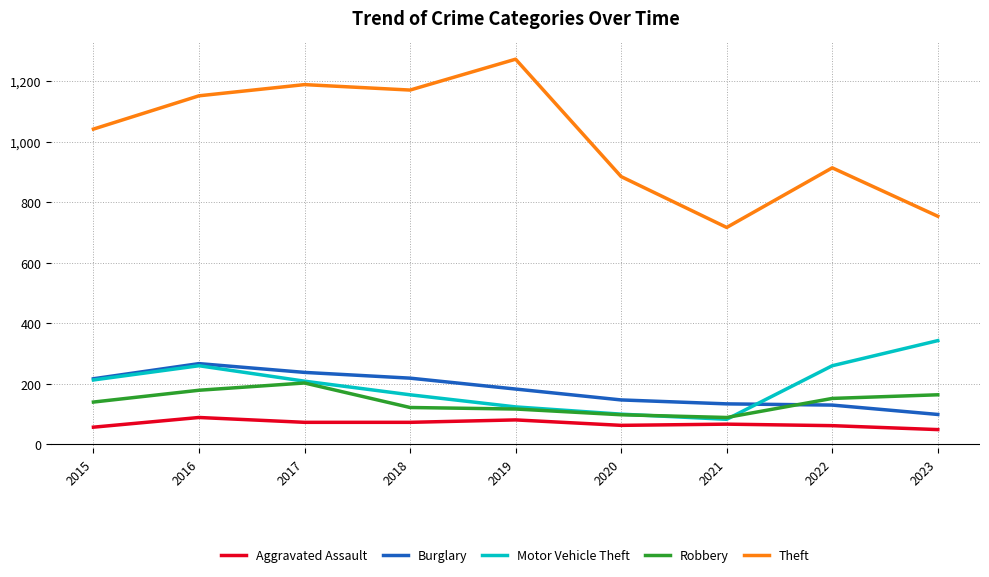

Which series has the largest total across all categories?

Theft